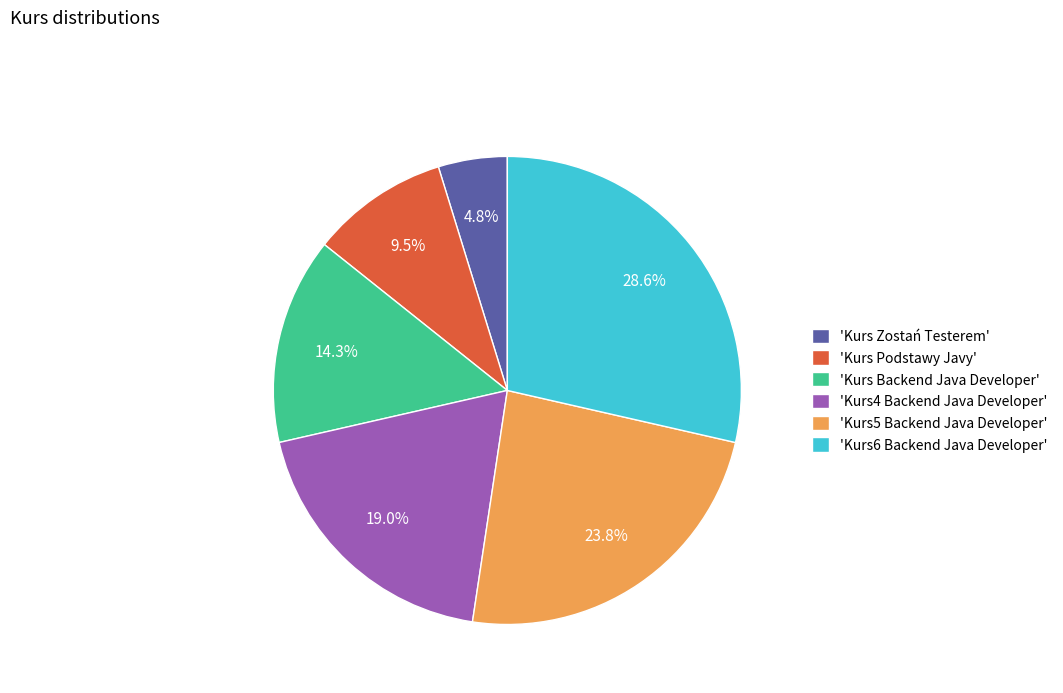

What is the largest slice in the pie chart?

'Kurs6 Backend Java Developer'